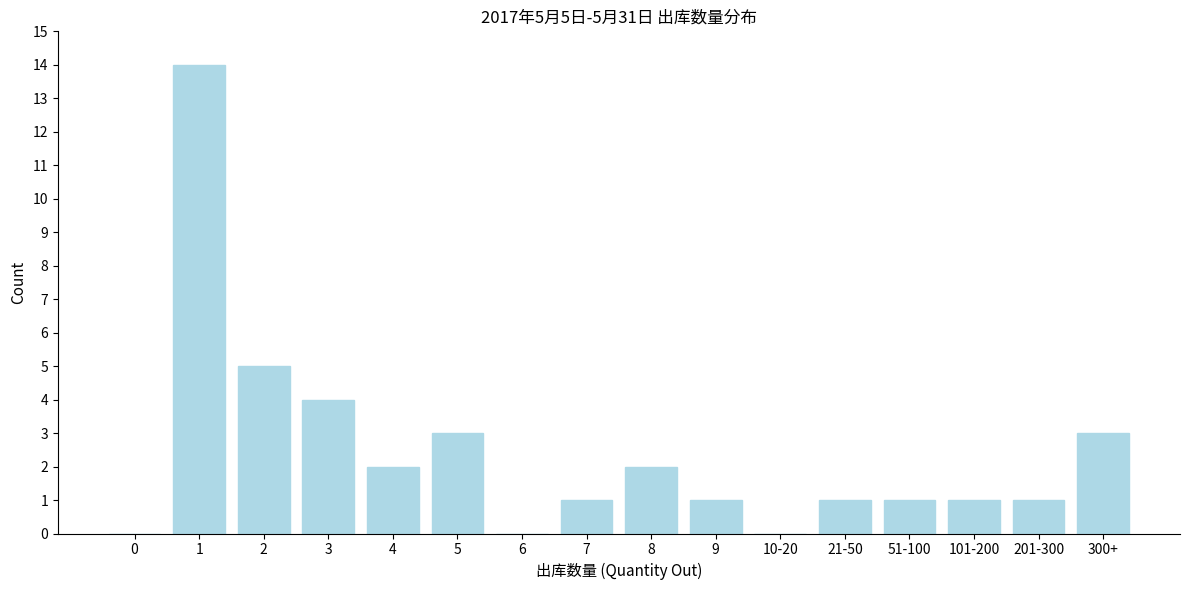

Reading left to right, list all the values displayed in this chart.

0=0	1=14	2=5	3=4	4=2	5=3	6=0	7=1	8=2	9=1	10-20=0	21-50=1	51-100=1	101-200=1	201-300=1	300+=3